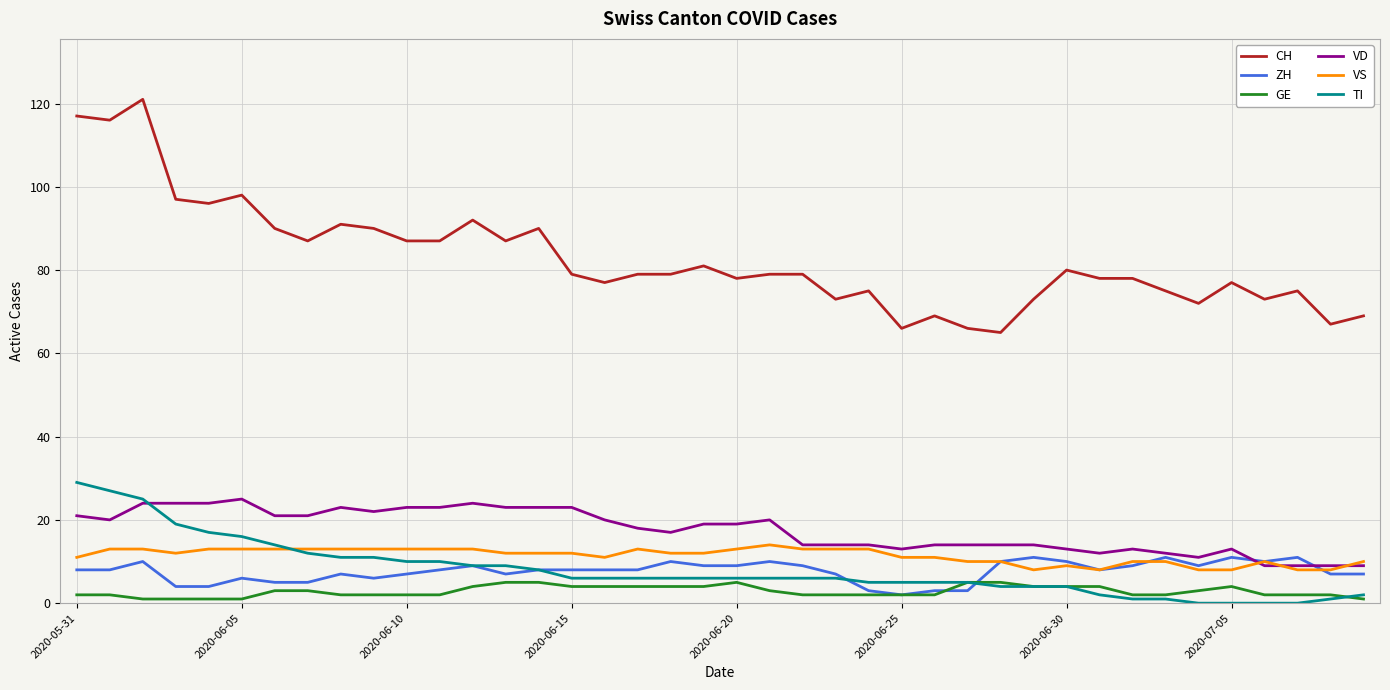

What are all the series names shown in the legend?

CH, ZH, GE, VD, VS, TI